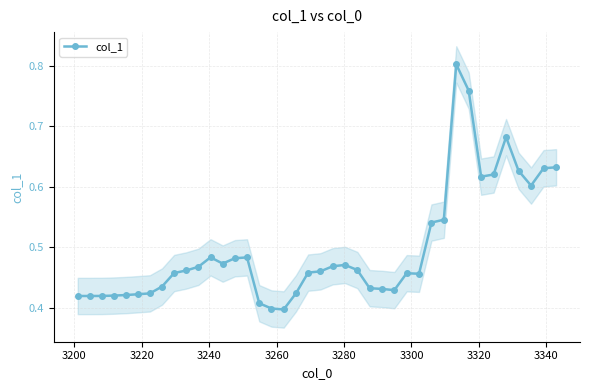

How many categories are shown in the chart?

40